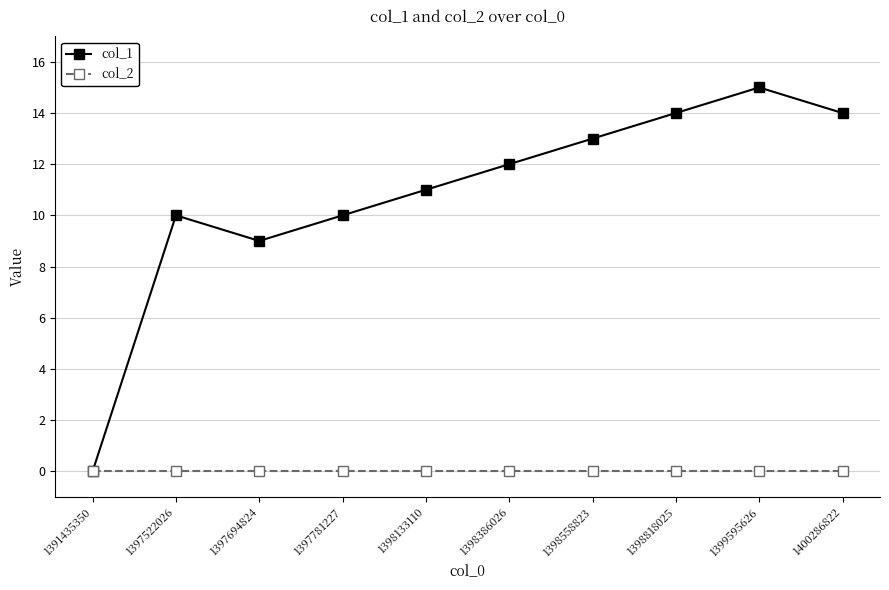

Reading right to left, what are all the values shown in this chart?

col_1: 14	15	14	13	12	11	10	9	10	0
col_2: 0	0	0	0	0	0	0	0	0	0